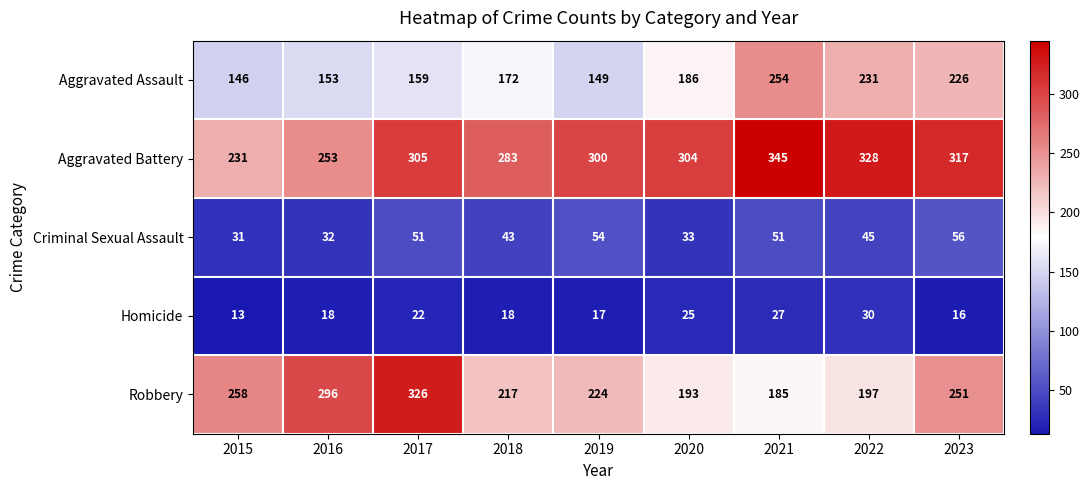

What is the maximum value for Homicide?

30